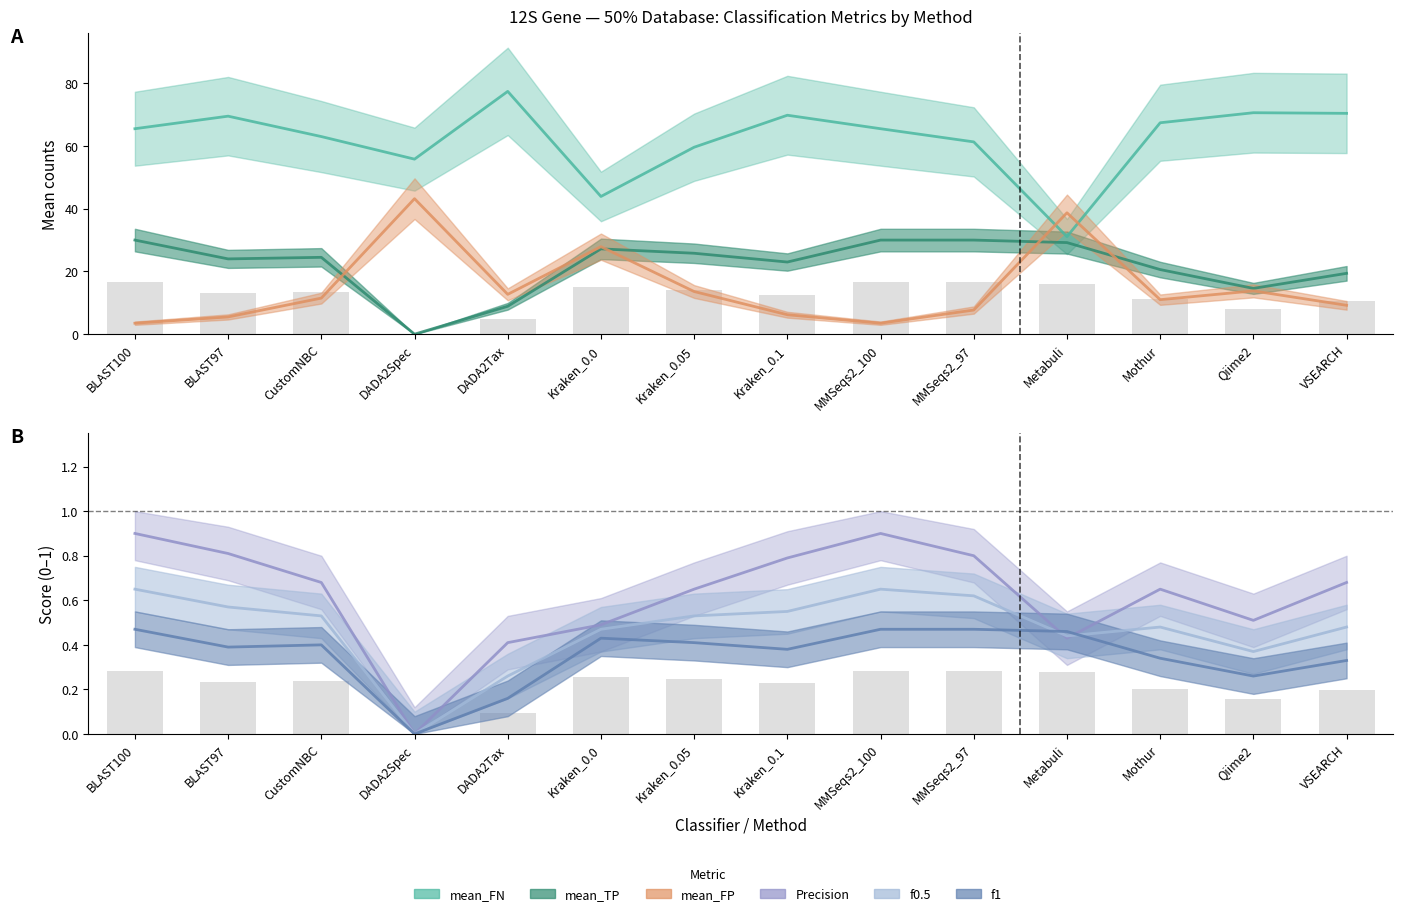

Is it true that mean_FP equals 9.2 at VSEARCH?

True